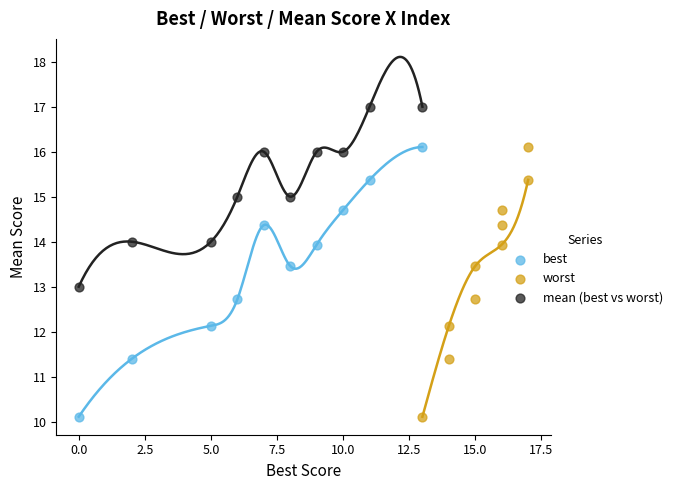

What are all the series names shown in the legend?

best, worst, mean (best vs worst)